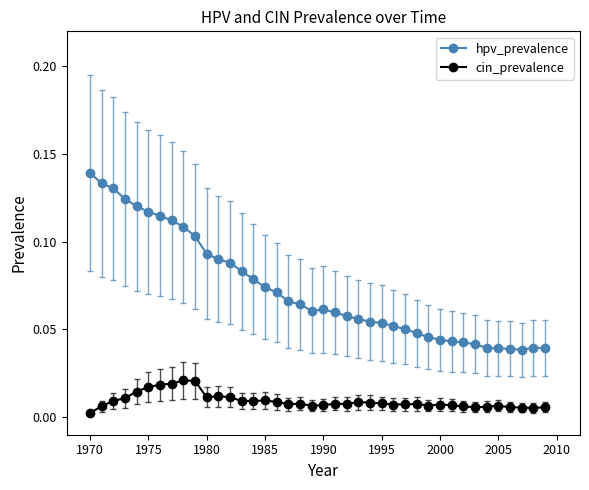

Which series has the largest range (max minus min)?

hpv_prevalence